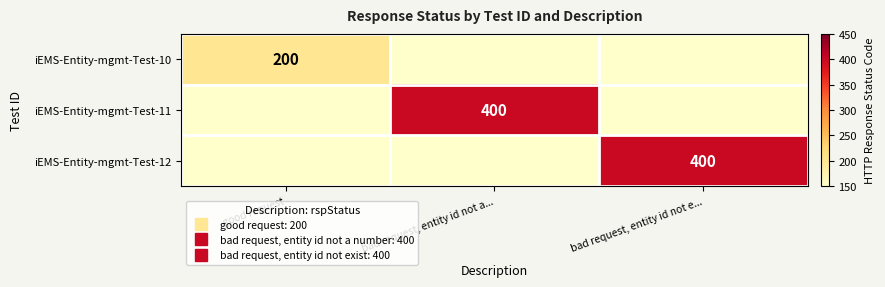

At which label is iEMS-Entity-mgmt-Test-12 closest to 200?

good request